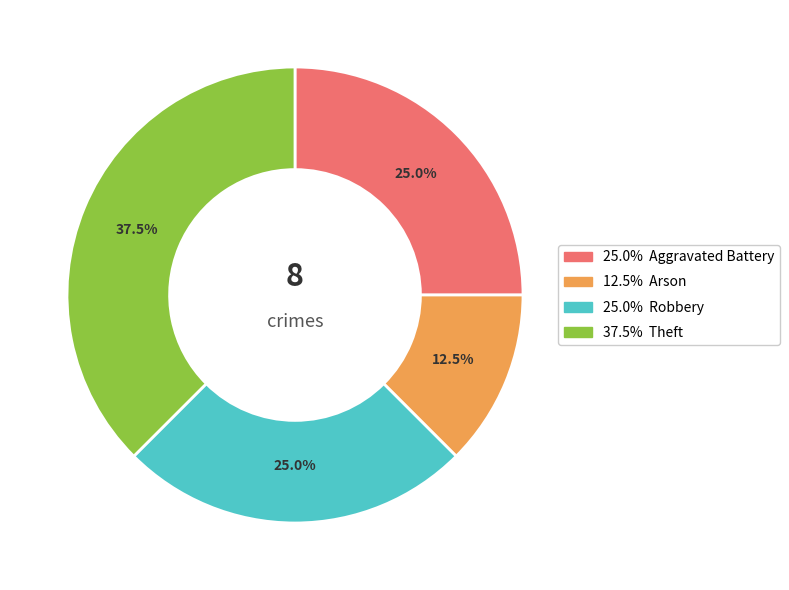

Is there a majority slice in this chart?

No